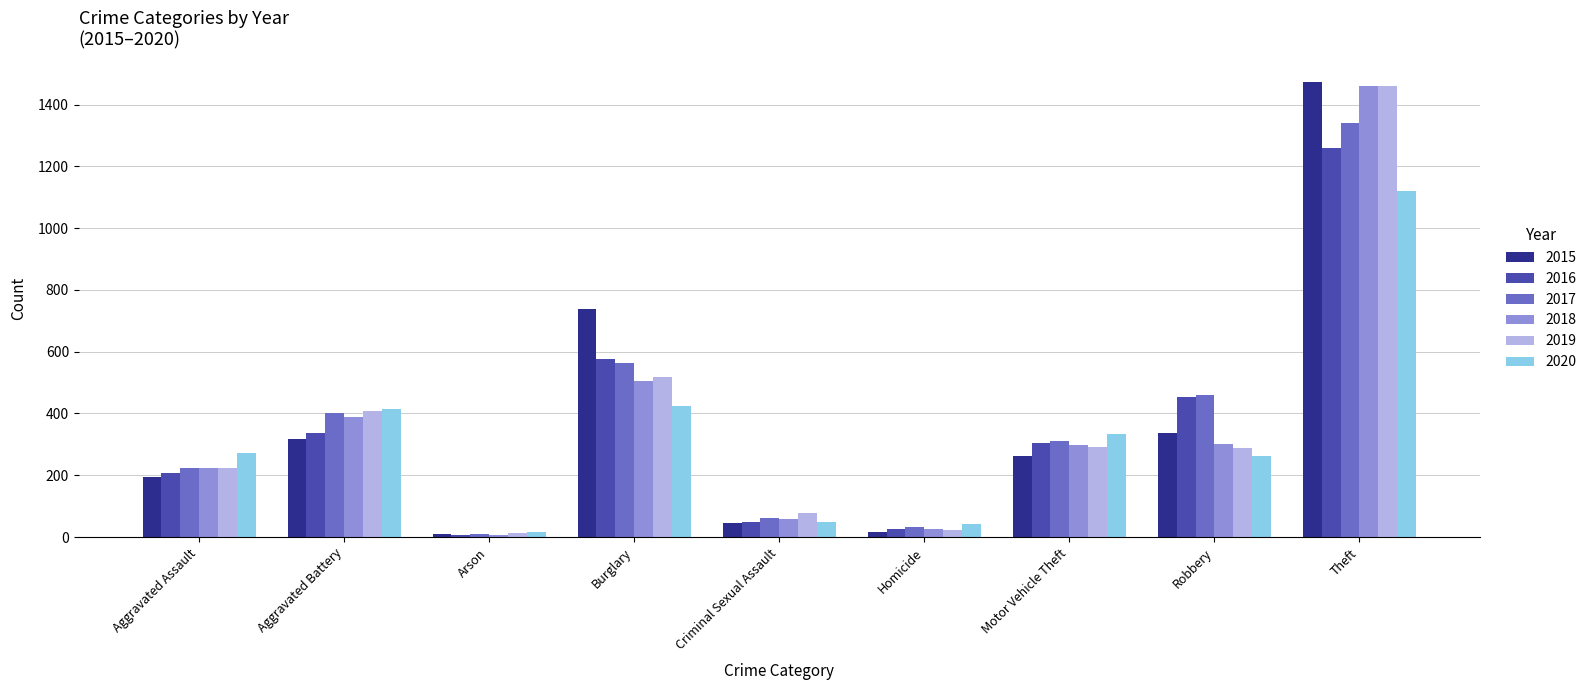

At which label is 2018 closest to 734?

Burglary